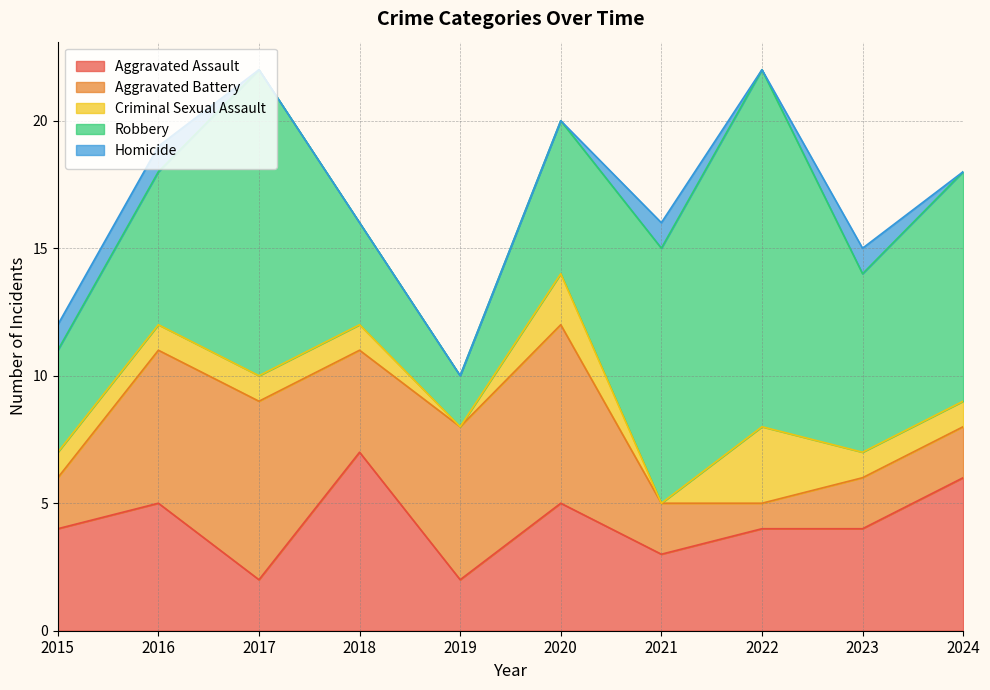

Where is the first local maximum for Aggravated Battery?

2017